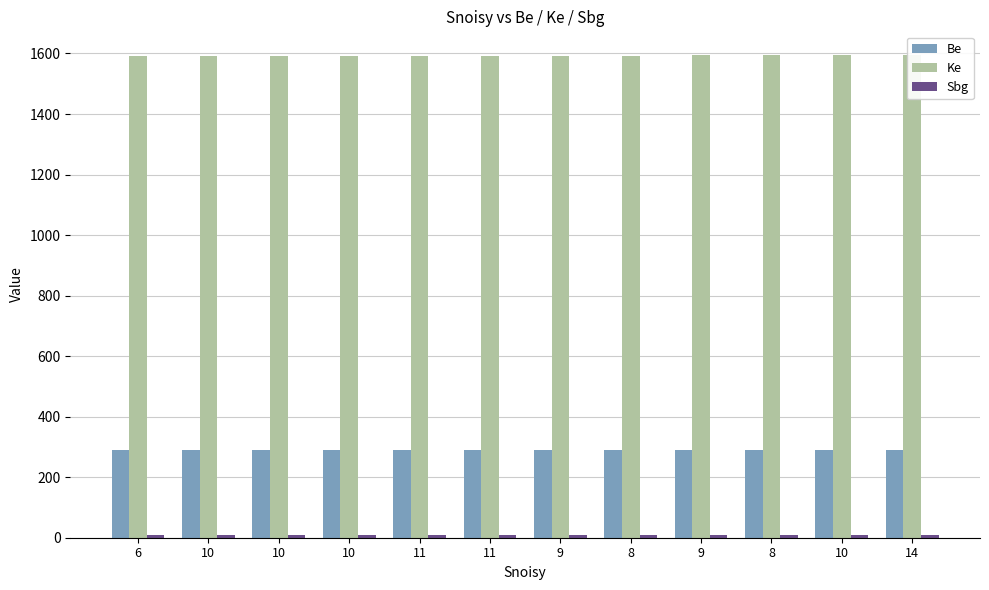

What is the value of the Be bar at the 1st from the left?

291.0